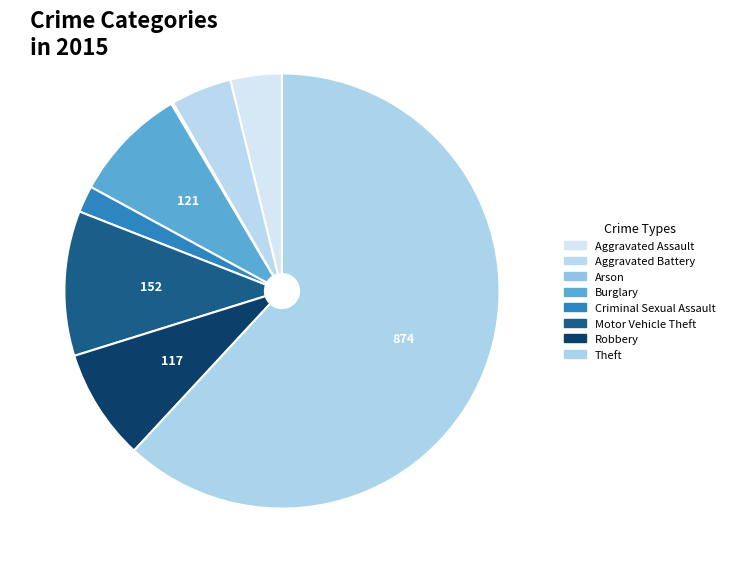

To the nearest percent, what is the difference between the largest and smallest slice percentages?

62%